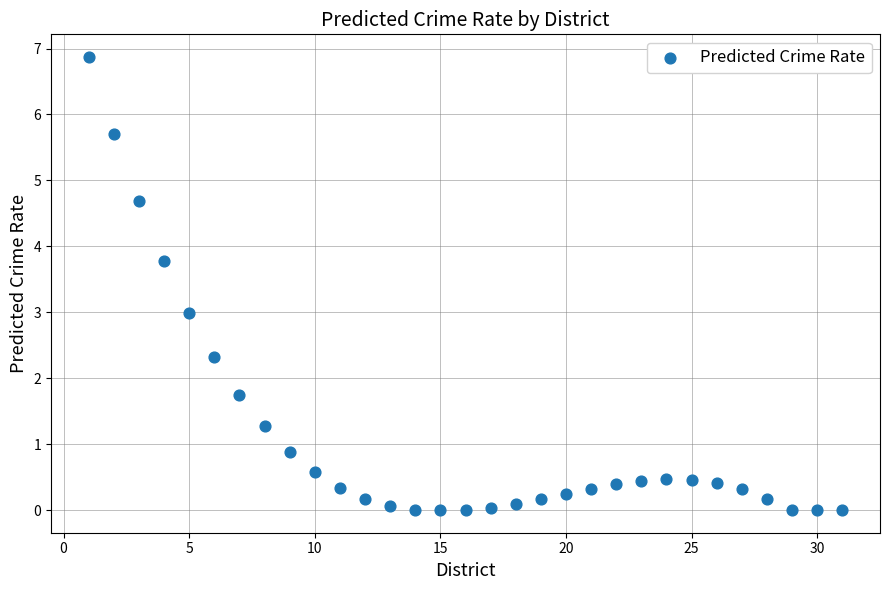

What is the range of X values (max minus min)?

30.0